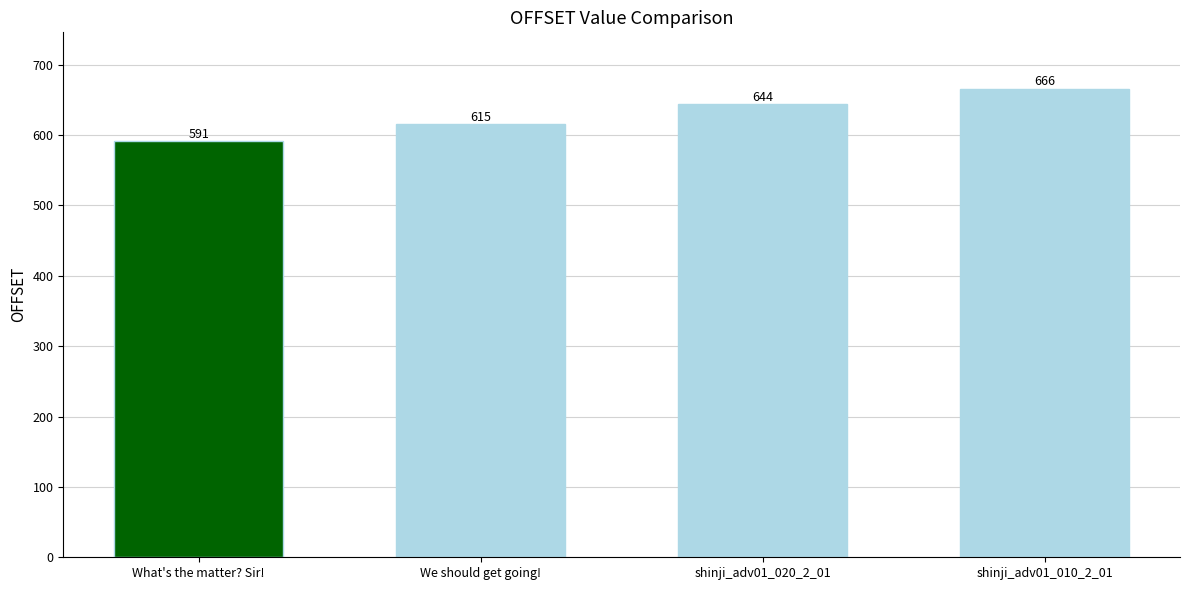

What is the average value?

629